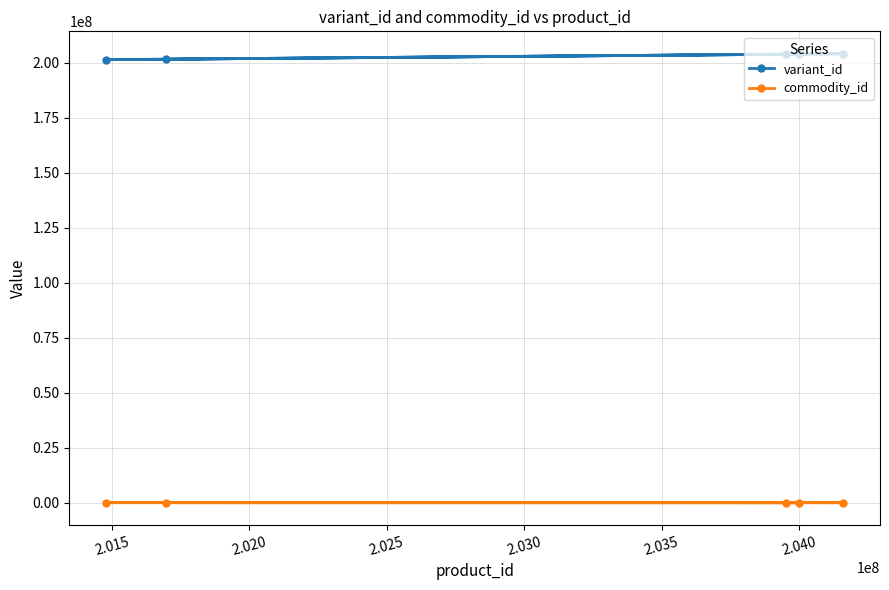

How many values in the variant_id series are below 203952673?

2